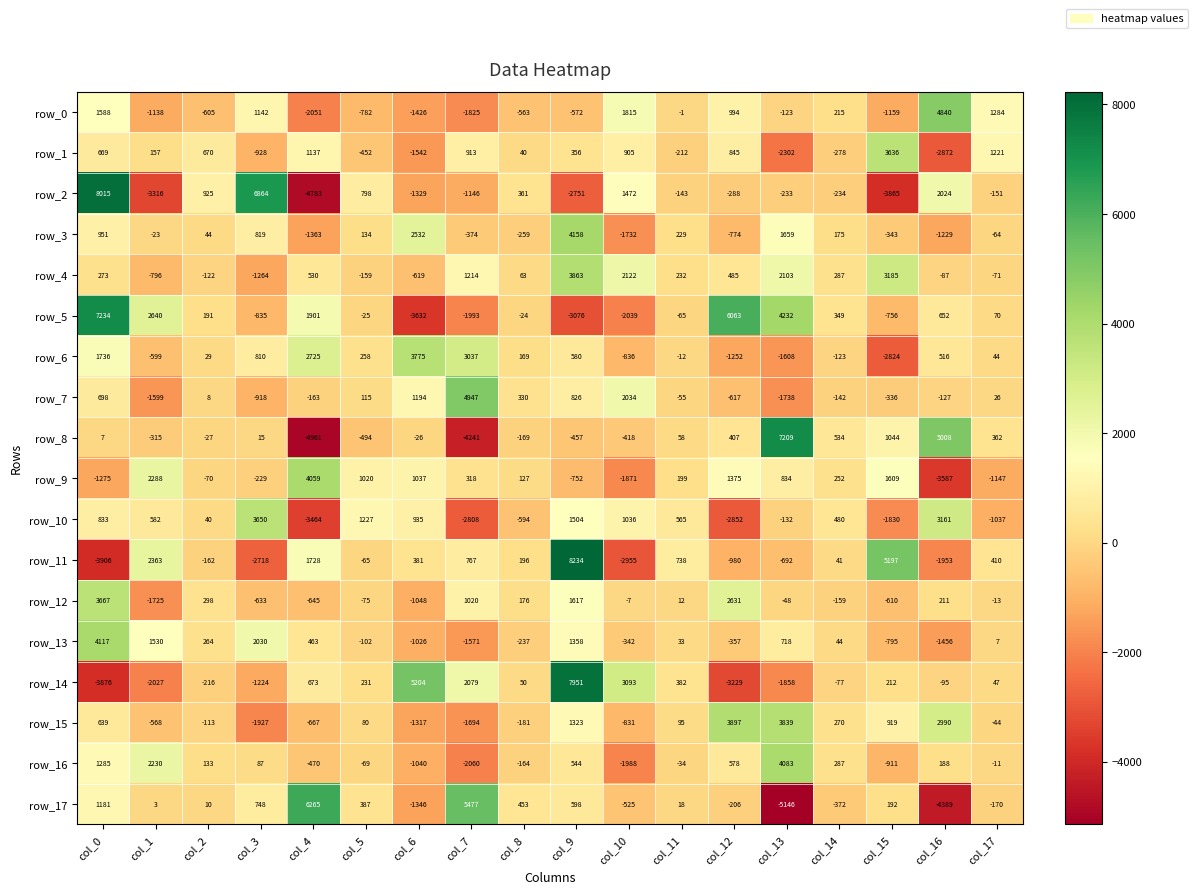

List the labels in order of row_5 value, largest first.

col_0, col_12, col_13, col_1, col_4, col_16, col_14, col_2, col_17, col_8, col_5, col_11, col_15, col_3, col_7, col_10, col_9, col_6